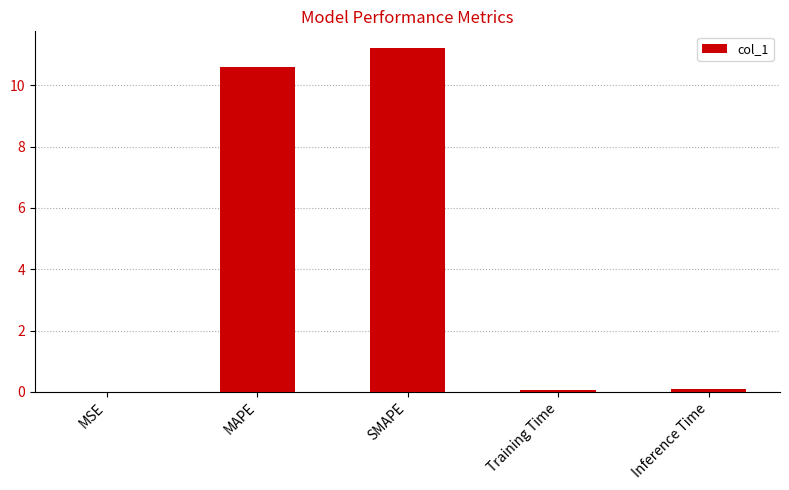

What is the greatest value displayed?

11.2